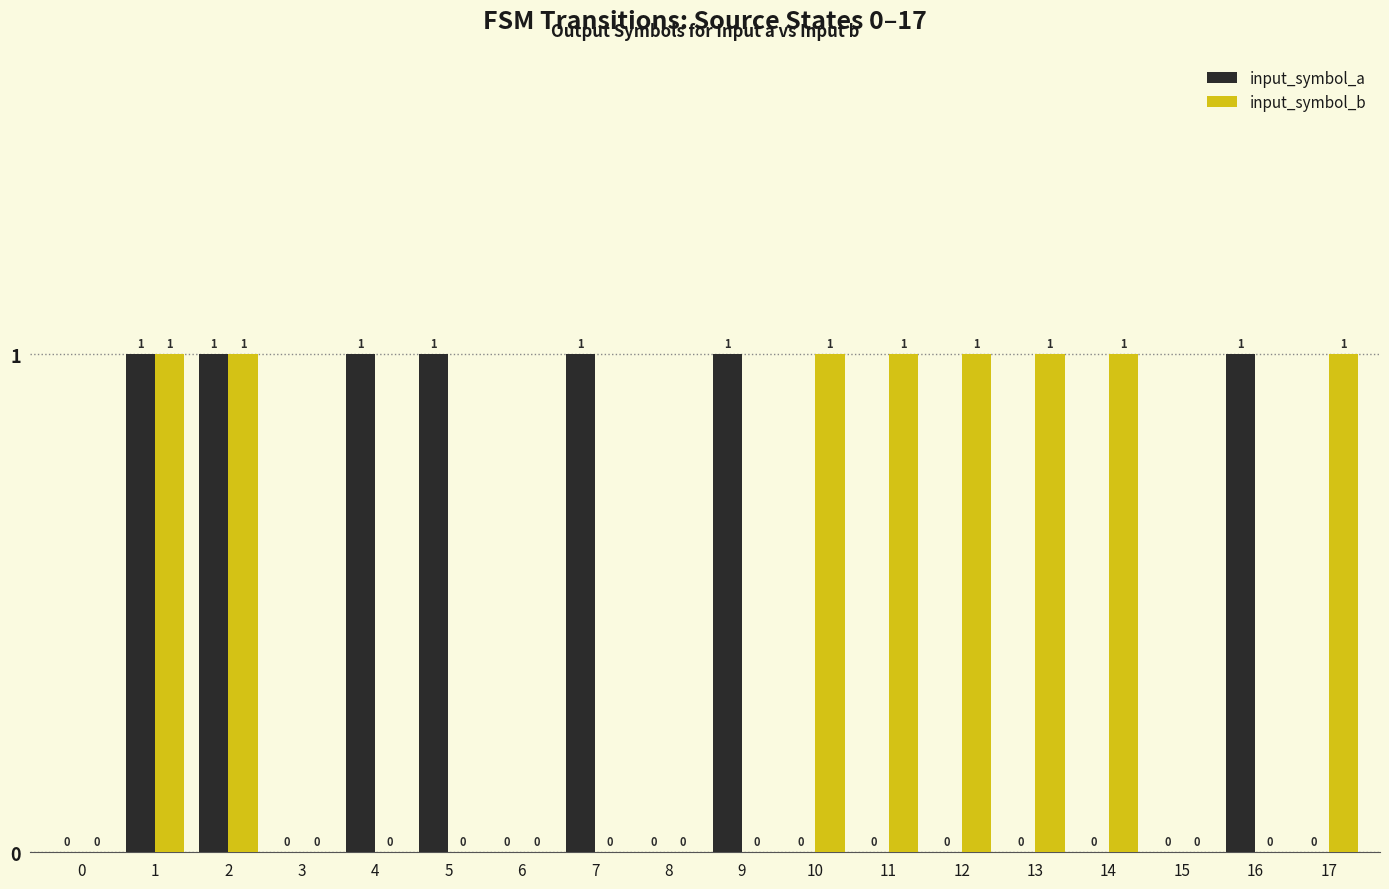

Reading right to left, what are all the values shown in this chart?

input_symbol_a: 17=0	16=1	15=0	14=0	13=0	12=0	11=0	10=0	9=1	8=0	7=1	6=0	5=1	4=1	3=0	2=1	1=1	0=0
input_symbol_b: 17=1	16=0	15=0	14=1	13=1	12=1	11=1	10=1	9=0	8=0	7=0	6=0	5=0	4=0	3=0	2=1	1=1	0=0